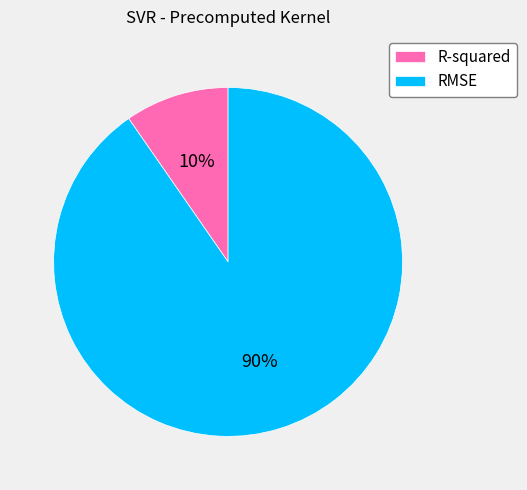

To the nearest percent, what is the combined percentage of RMSE and R-squared?

100%